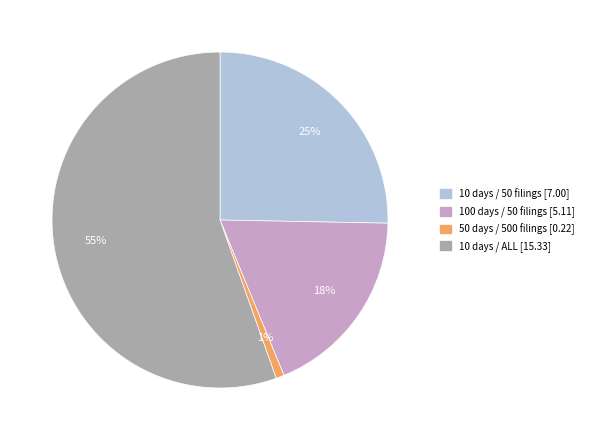

What percentage is the 100 days / 50 filings slice, to the nearest percent?

18%